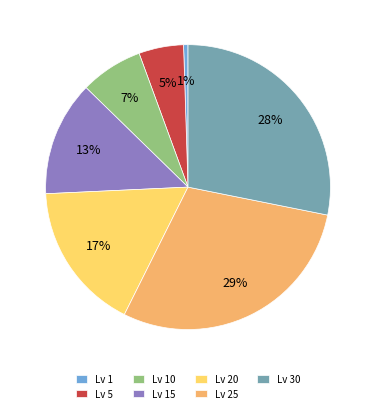

Is there any slice that represents more than half of the pie?

No